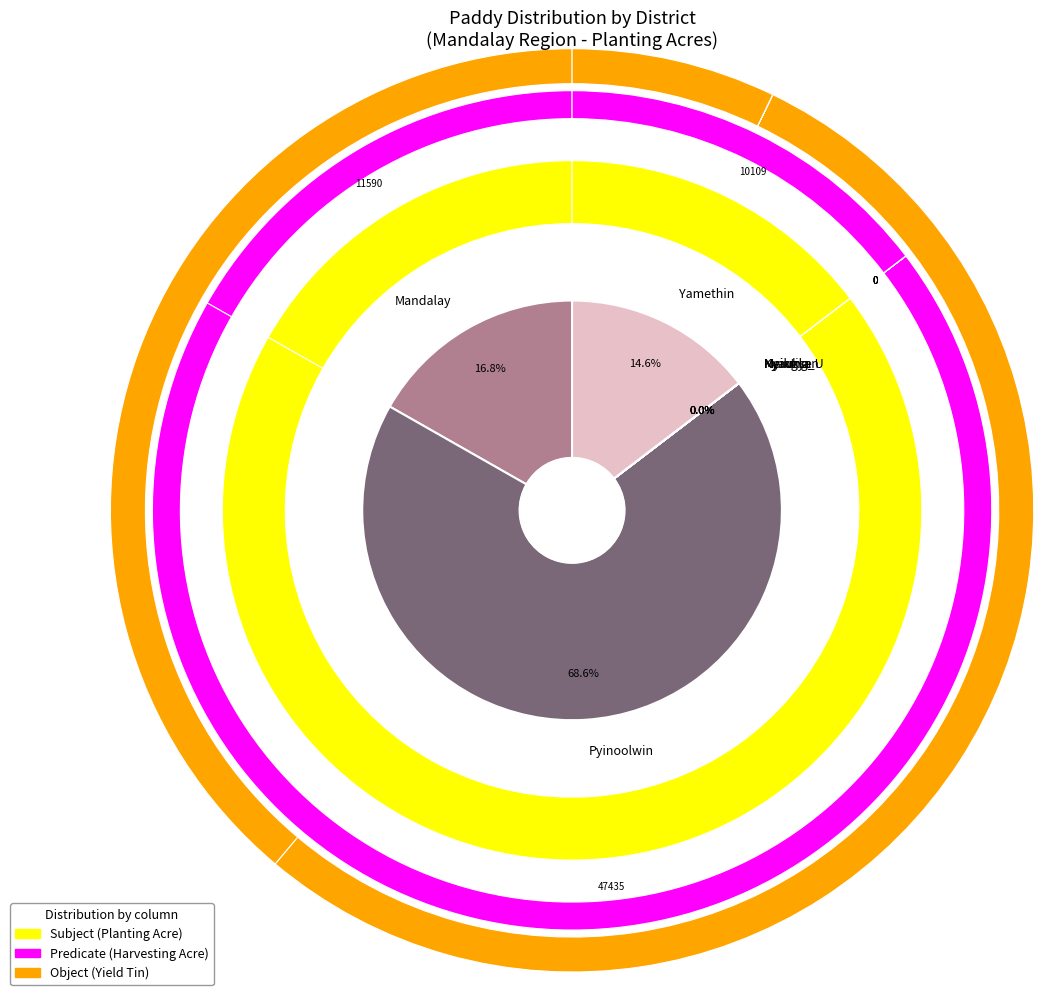

How much of the chart is everything except Meiktila?

100.0%